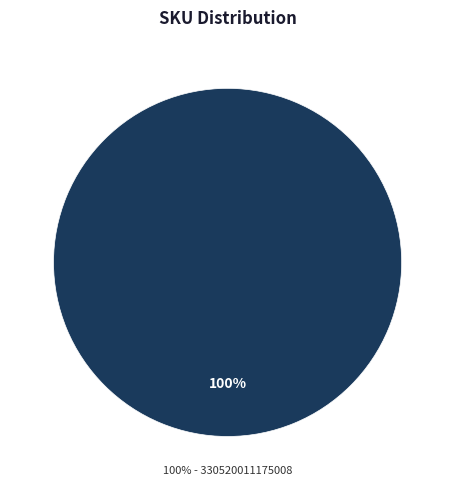

Is it true that 330520011175008 is 93% of the pie?

False